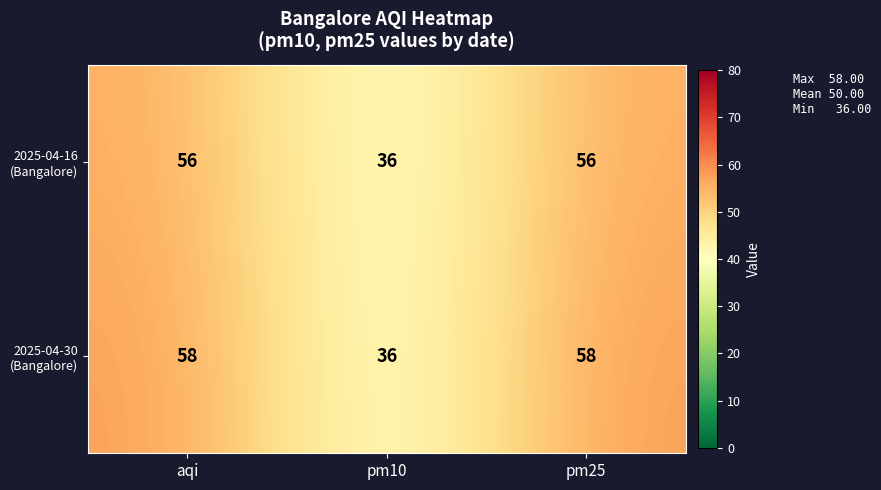

What is the minimum value shown in the chart?

36